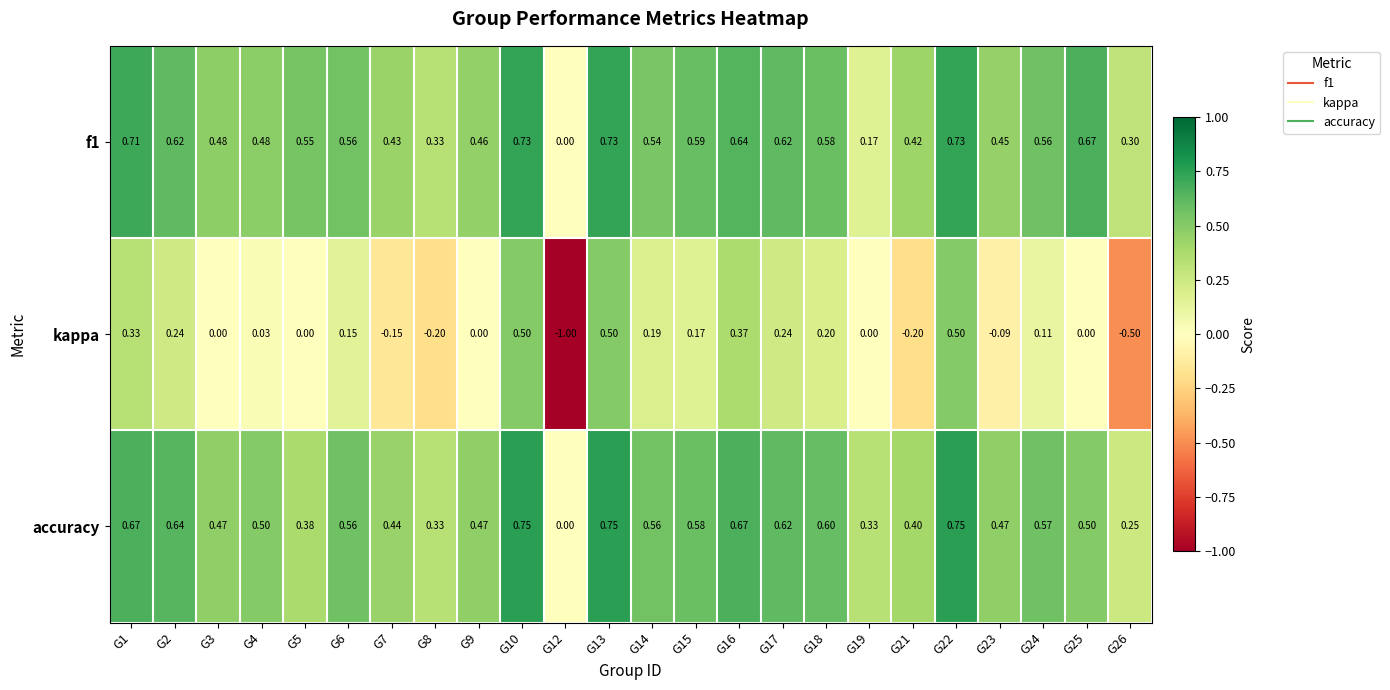

Which series has the largest range (max minus min)?

kappa